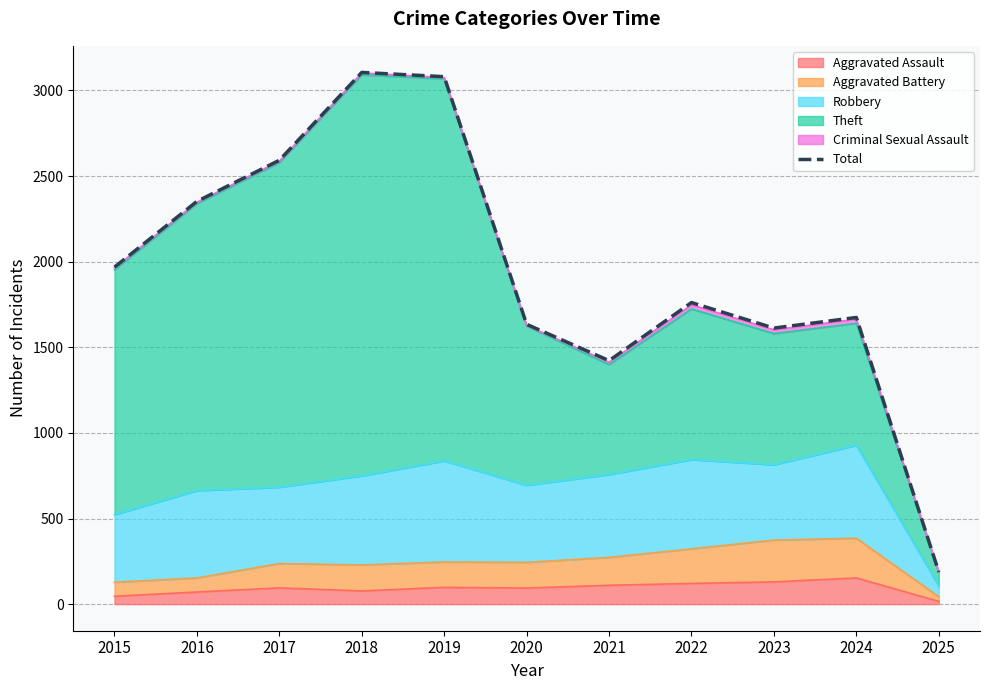

The value at 2025 is 188. True or false?

True